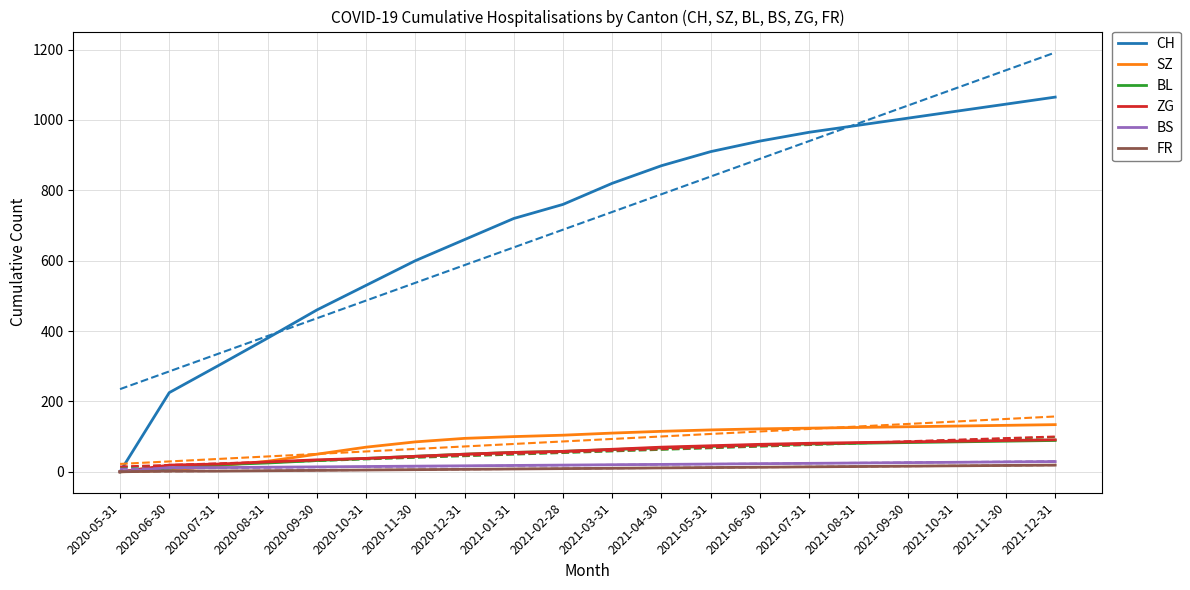

What is the label of the 15th point from the right?

2020-10-31